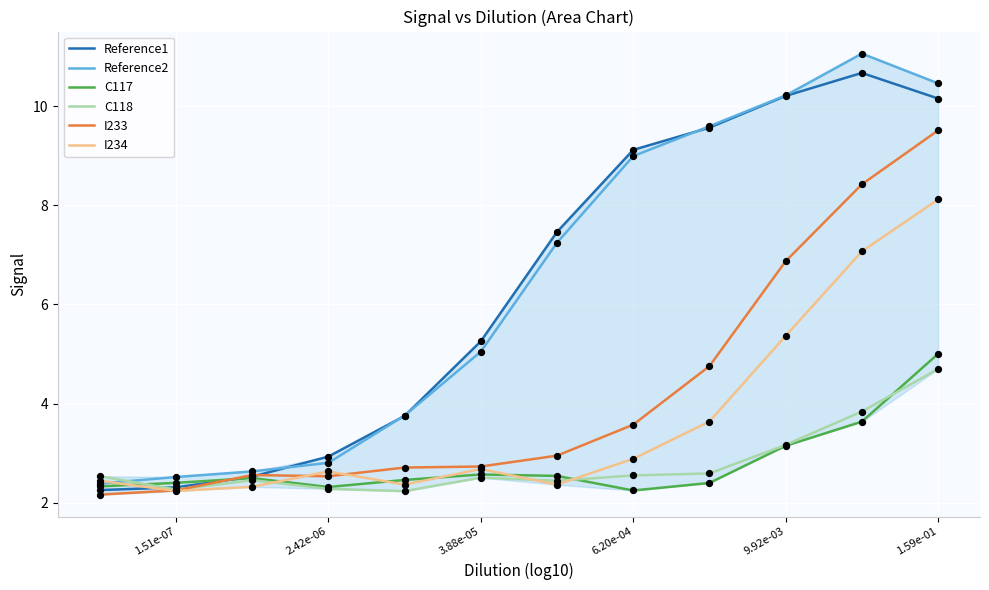

Which series has the largest Y range (max minus min)?

Reference2